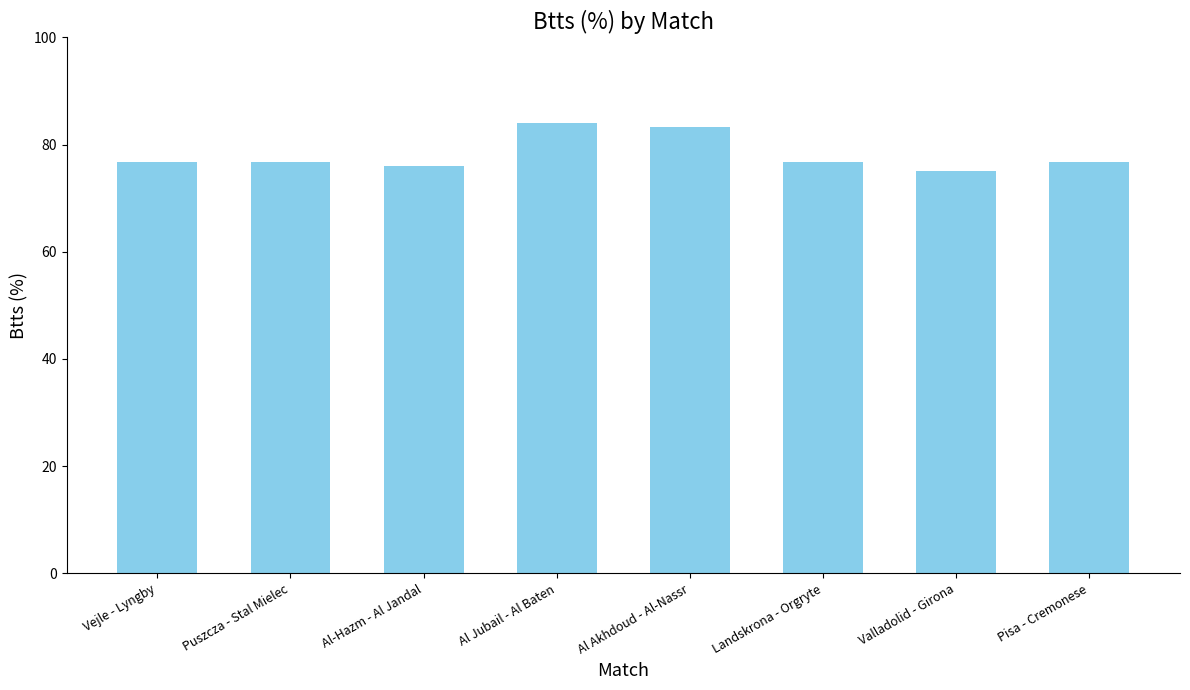

What is the average value?

78.1